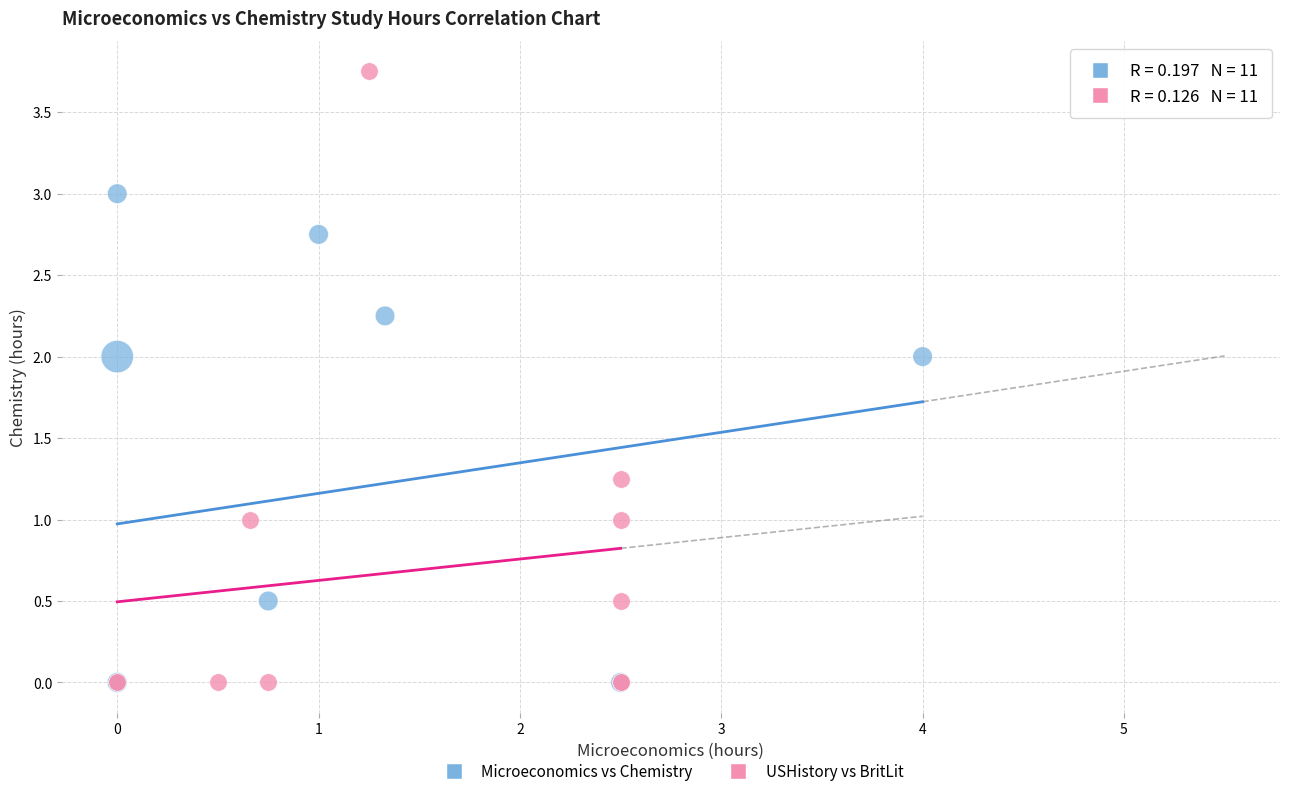

Which series reaches the maximum Y coordinate?

USHistory vs BritLit